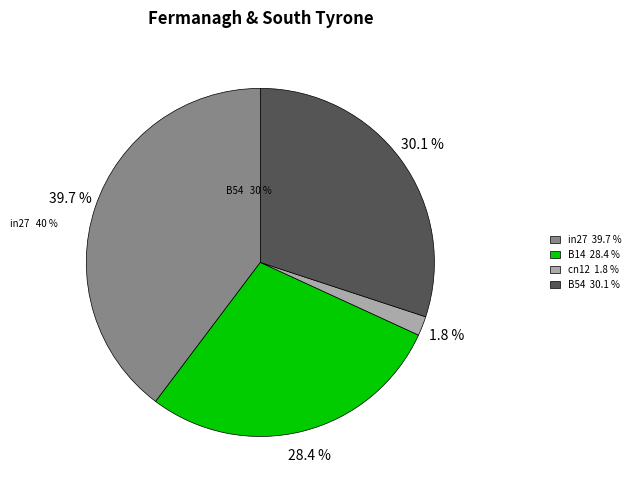

To the nearest percent, what is the combined percentage of B14 and B11?

28%